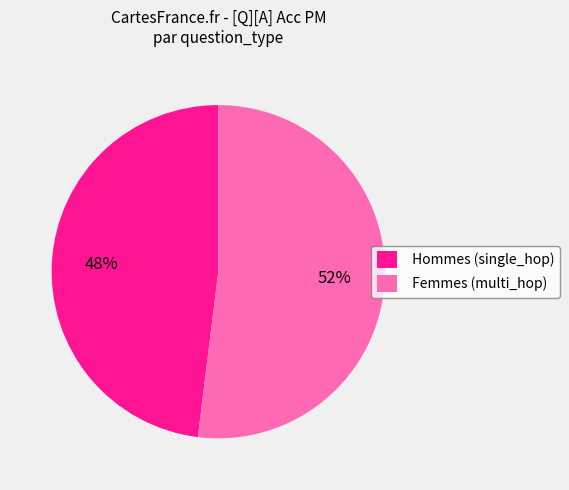

Rank the categories by value from highest to lowest.

Femmes (multi_hop), Hommes (single_hop)